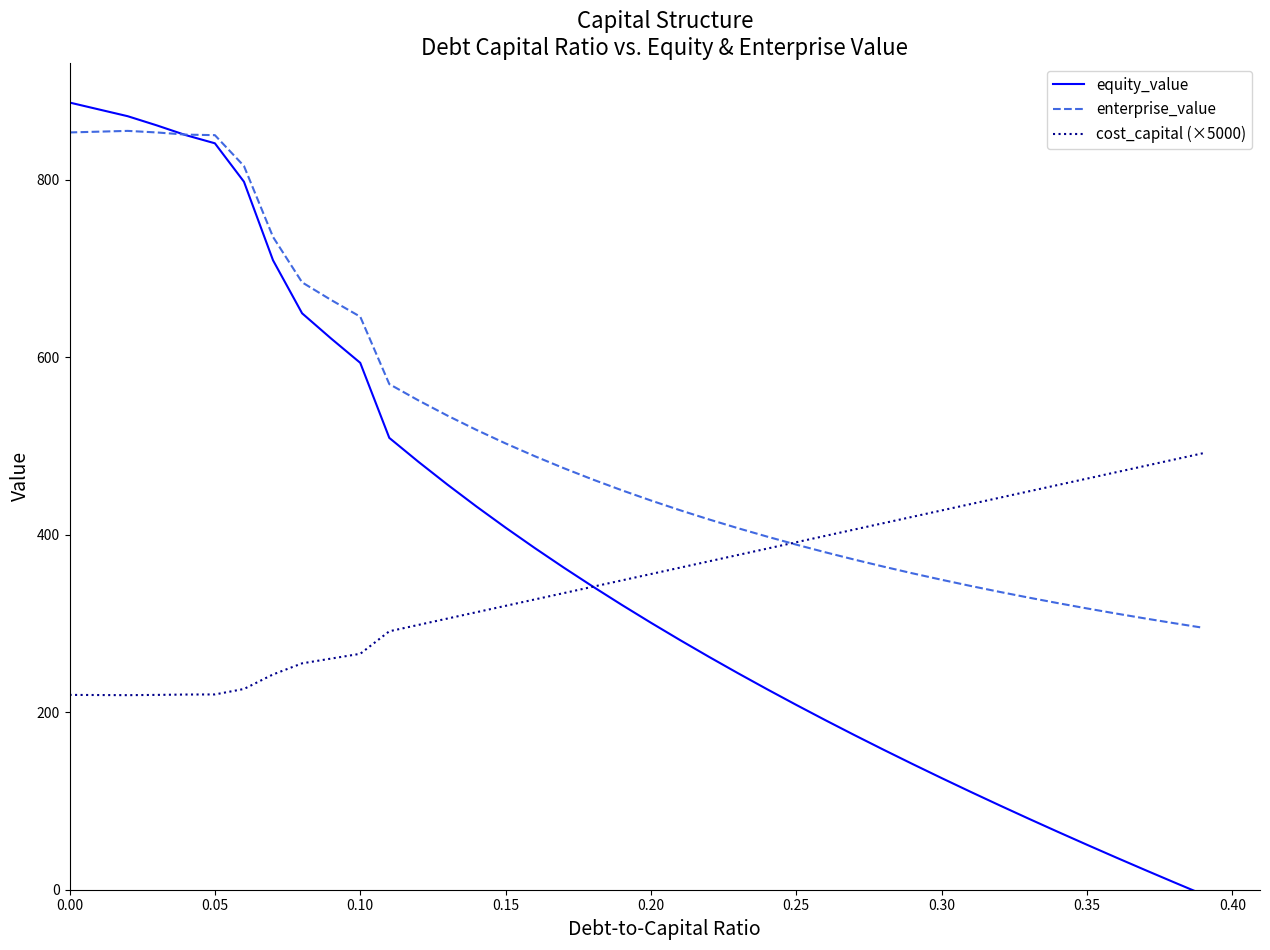

Which series has the largest range (max minus min)?

equity_value